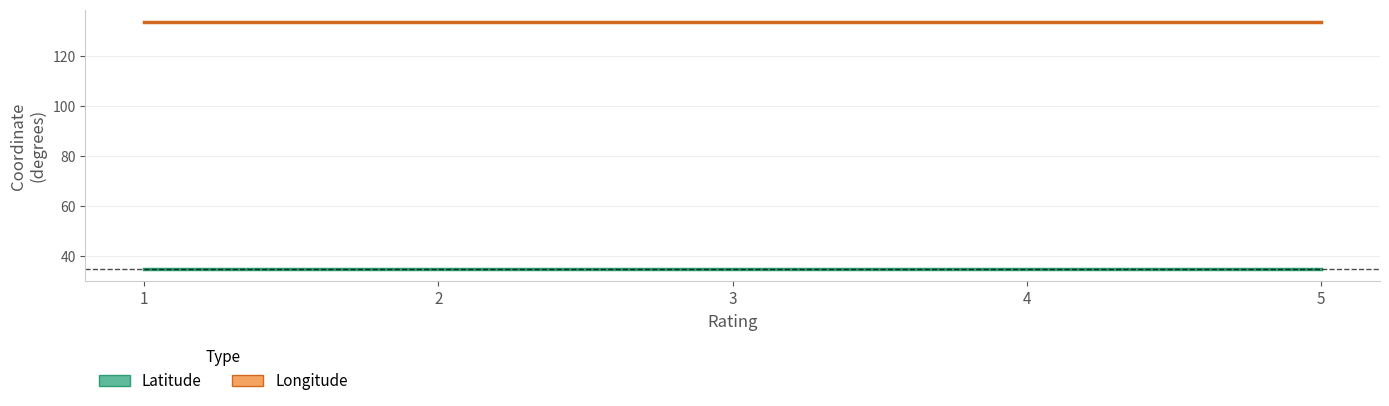

What is the value of the Longitude (mean) point at the 4th from the left?

133.7